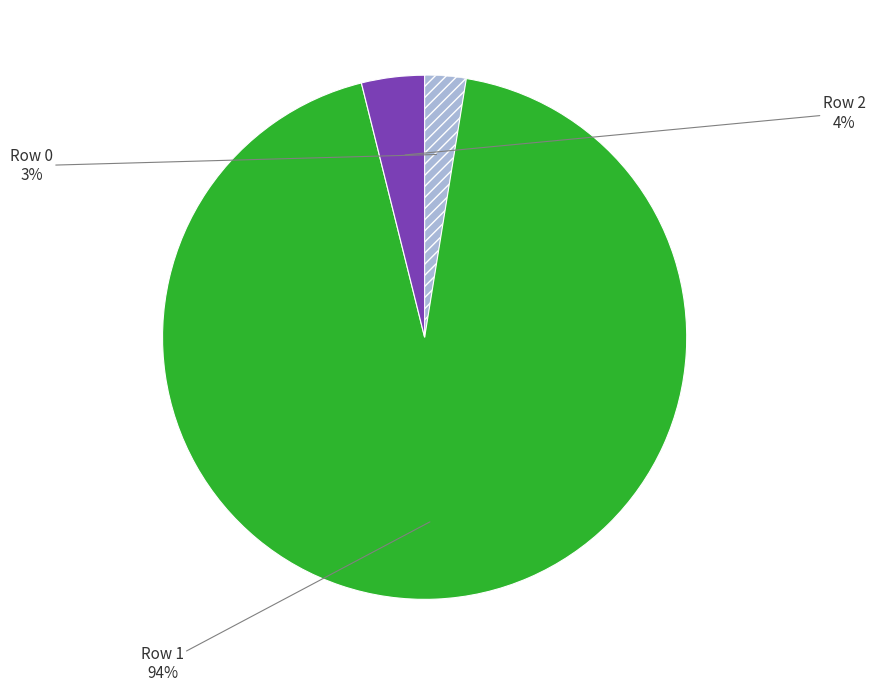

To the nearest percent, what is the average slice percentage?

33%